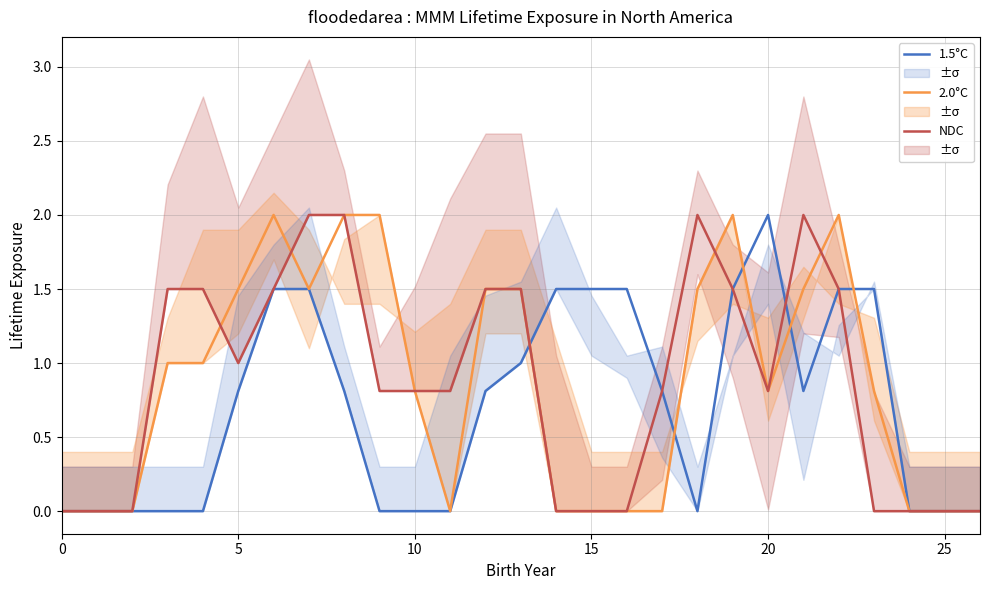

Reading left to right, transcribe all the data shown in this chart.

1.5°C: 0.0	0.0	0.0	0.0	0.0	0.8	1.5	1.5	0.8	0.0	0.0	0.0	0.8	1.0	1.5	1.5	1.5	0.8	0.0	1.5	2.0	0.8	1.5	1.5	0.0	0.0	0.0
2.0°C: 0.0	0.0	0.0	1.0	1.0	1.5	2.0	1.5	2.0	2.0	0.8	0.0	1.5	1.5	0.0	0.0	0.0	0.0	1.5	2.0	0.8	1.5	2.0	0.8	0.0	0.0	0.0
NDC: 0.0	0.0	0.0	1.5	1.5	1.0	1.5	2.0	2.0	0.8	0.8	0.8	1.5	1.5	0.0	0.0	0.0	0.8	2.0	1.5	0.8	2.0	1.5	0.0	0.0	0.0	0.0